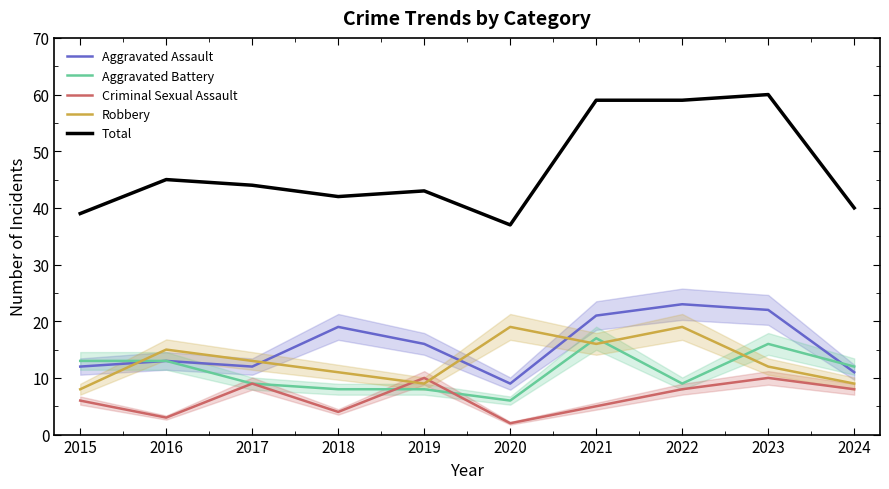

What is the total value across all series at 2019?

86